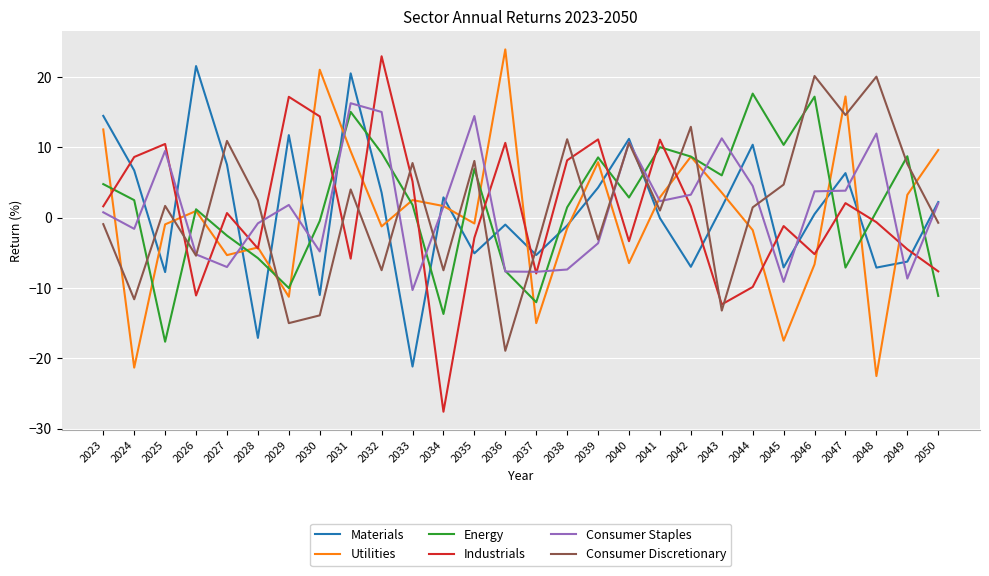

At which label does Consumer Staples reach its peak?

2031